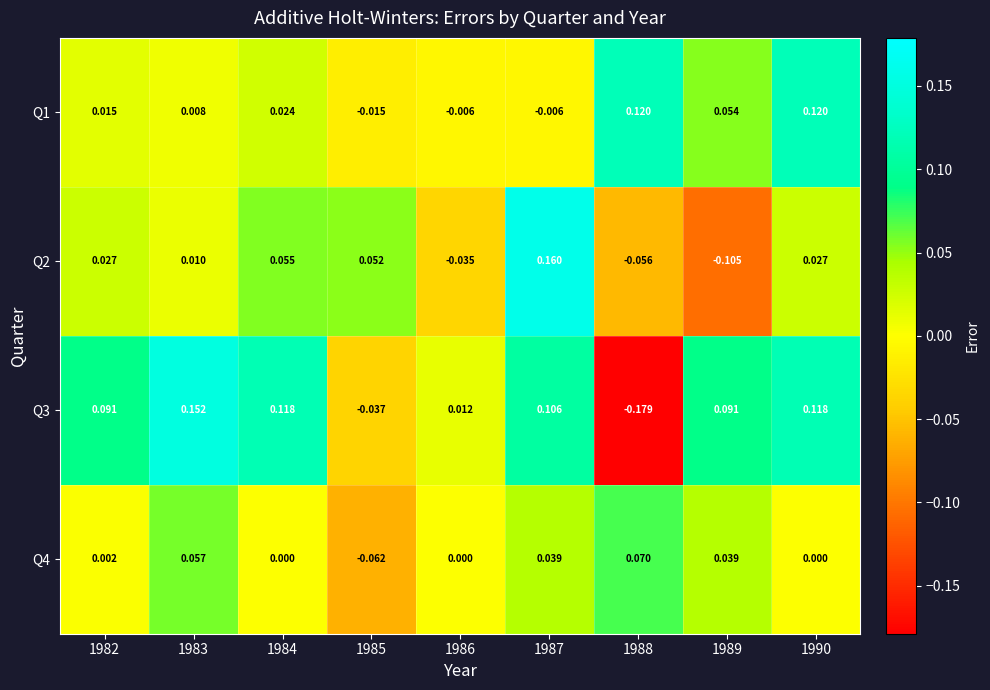

Is the value of Q3 at 1985 greater than the value of Q4 at 1988?

No